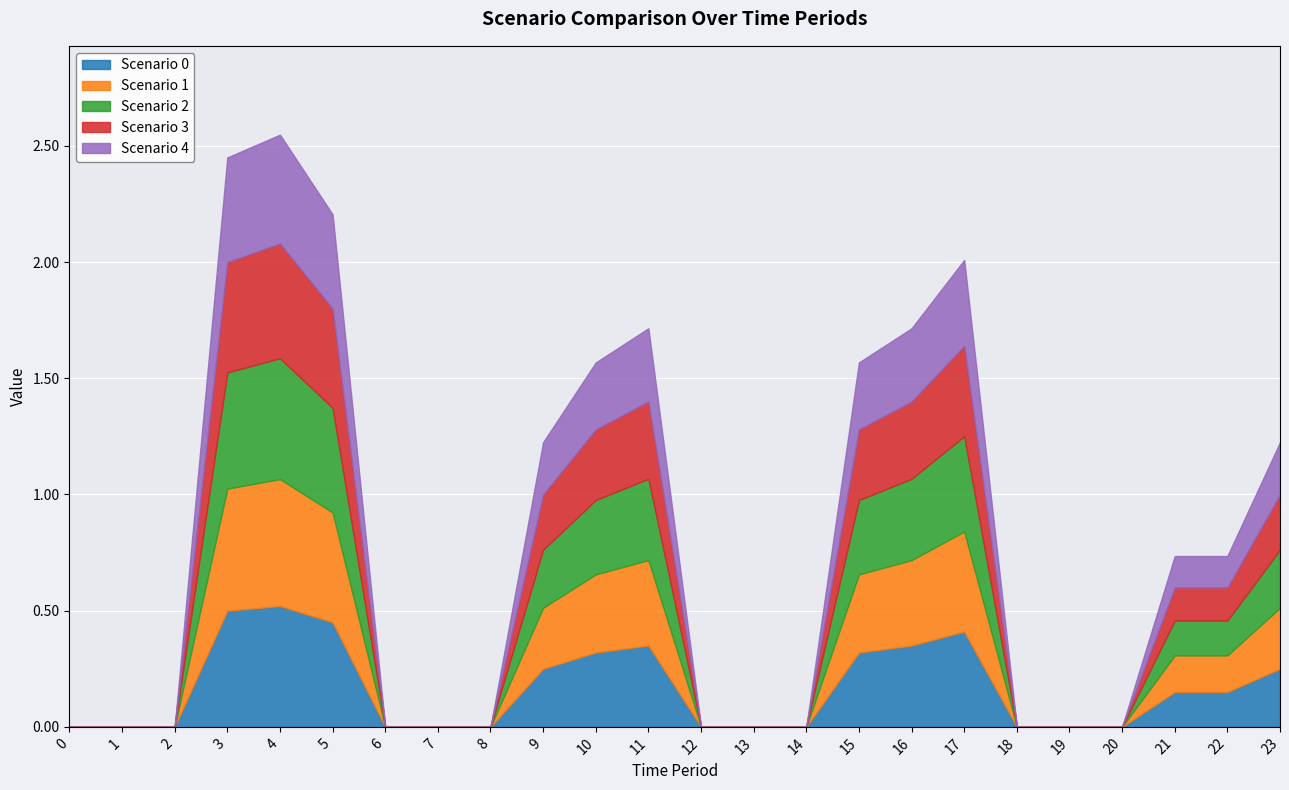

Which series has the widest spread of values?

Scenario 1